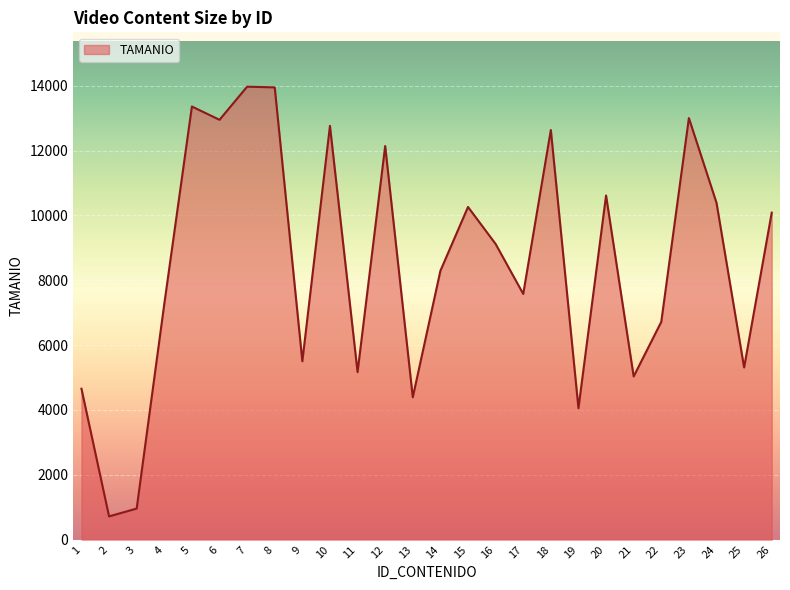

What is the difference between the values at 8 and 2?

13231